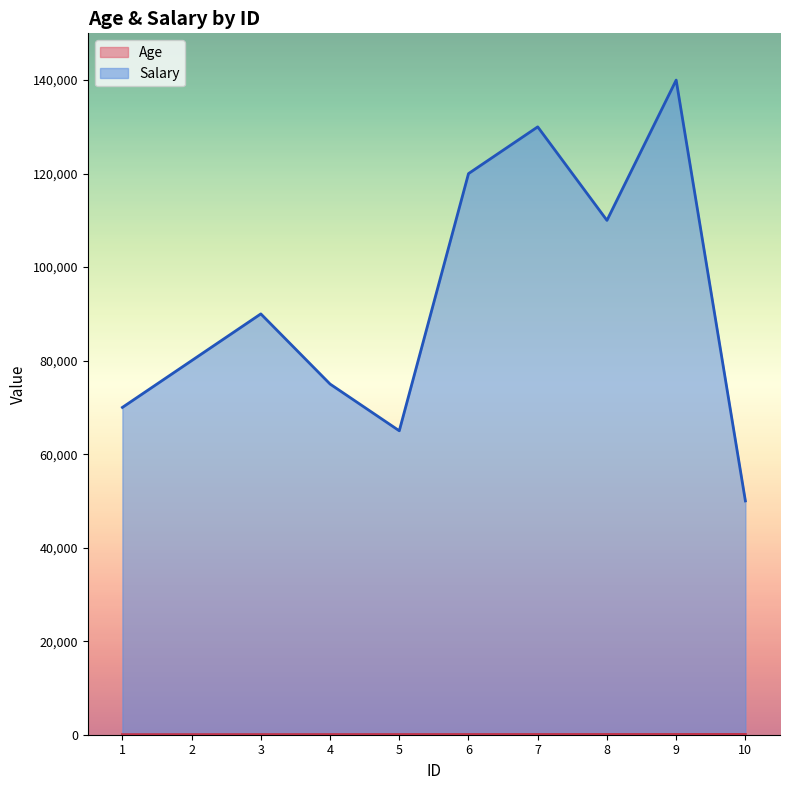

Which category has the highest value across all series?

9